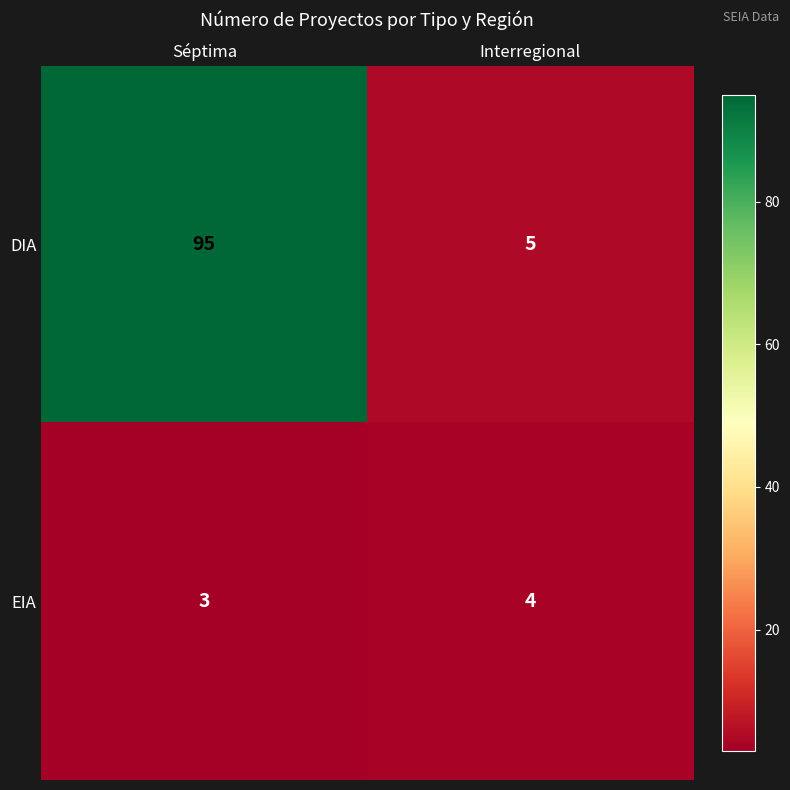

At which category does the chart reach its peak across all series?

Séptima